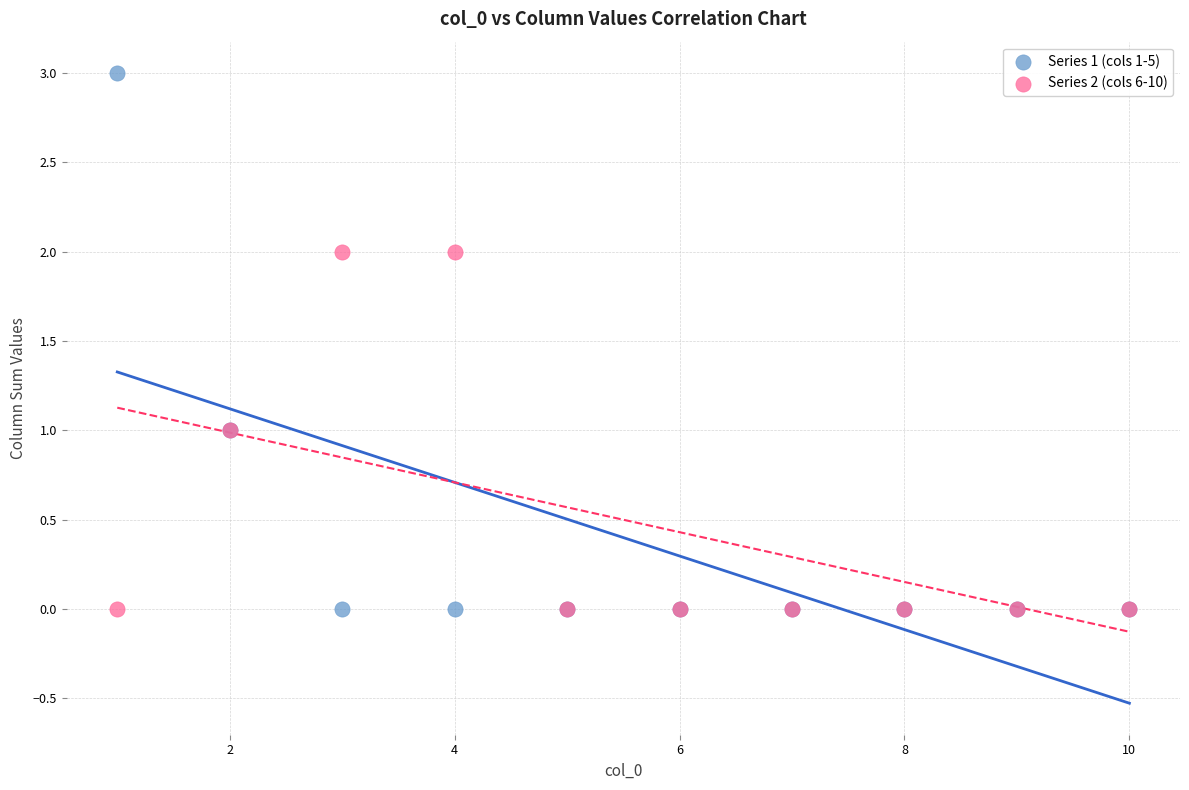

Which series has the widest spread of Y values?

Series 1 (cols 1-5)